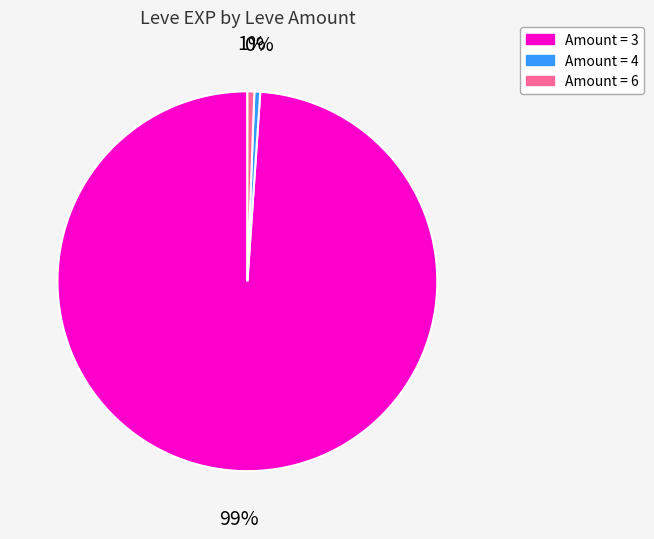

To the nearest percent, what is the average slice percentage?

33%